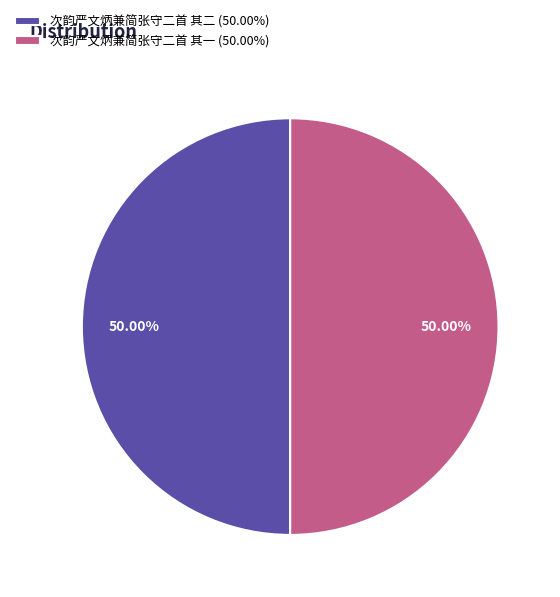

Do 次韵严文炳兼简张守二首 其二 and 次韵严文炳兼简张守二首 其一 together represent more than half of the pie?

Yes